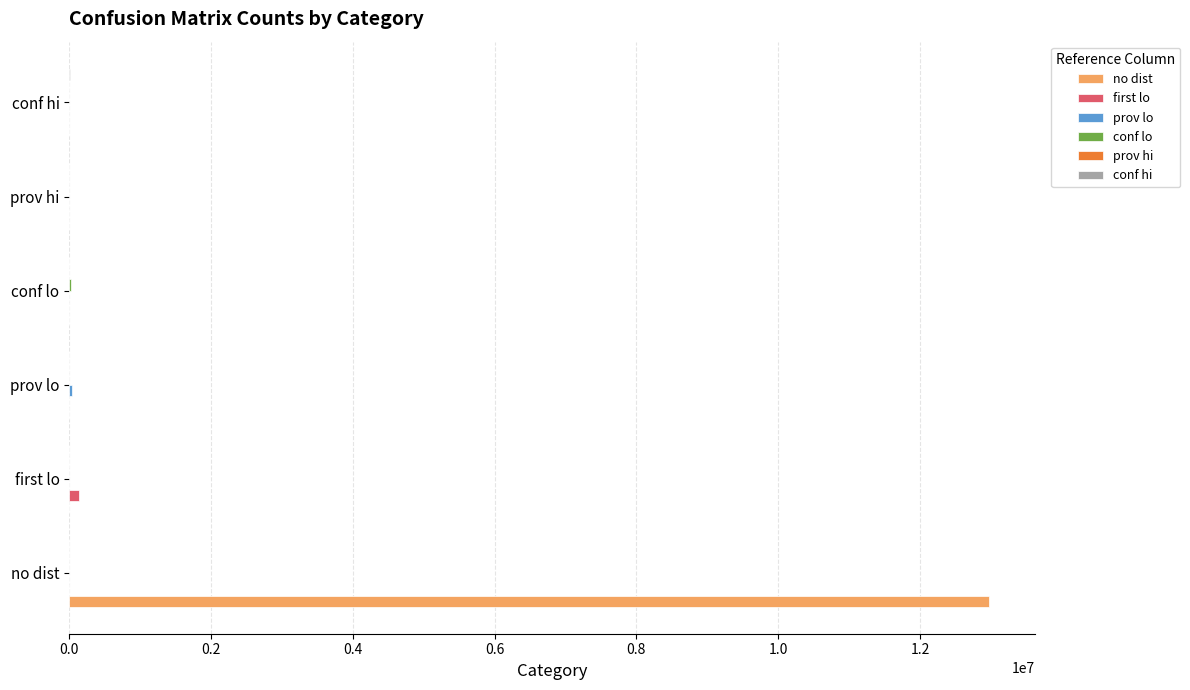

Which series has the widest spread of values?

no dist